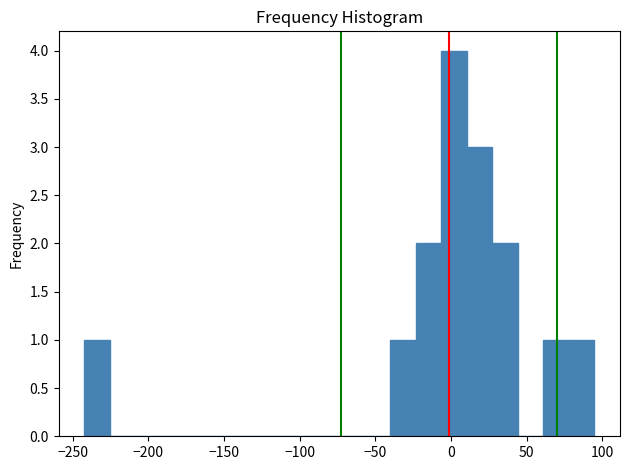

Around what value on the x-axis is the tallest bar? Give the approximate position of its centre, as read against the axis.

0